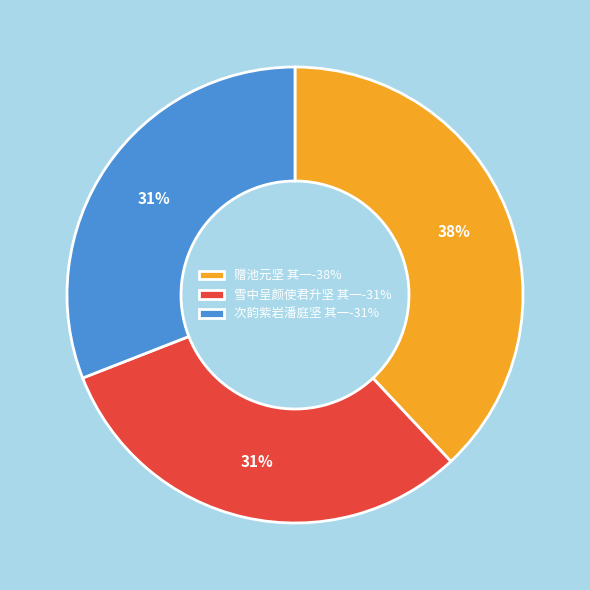

Count the number of slices in the pie.

3